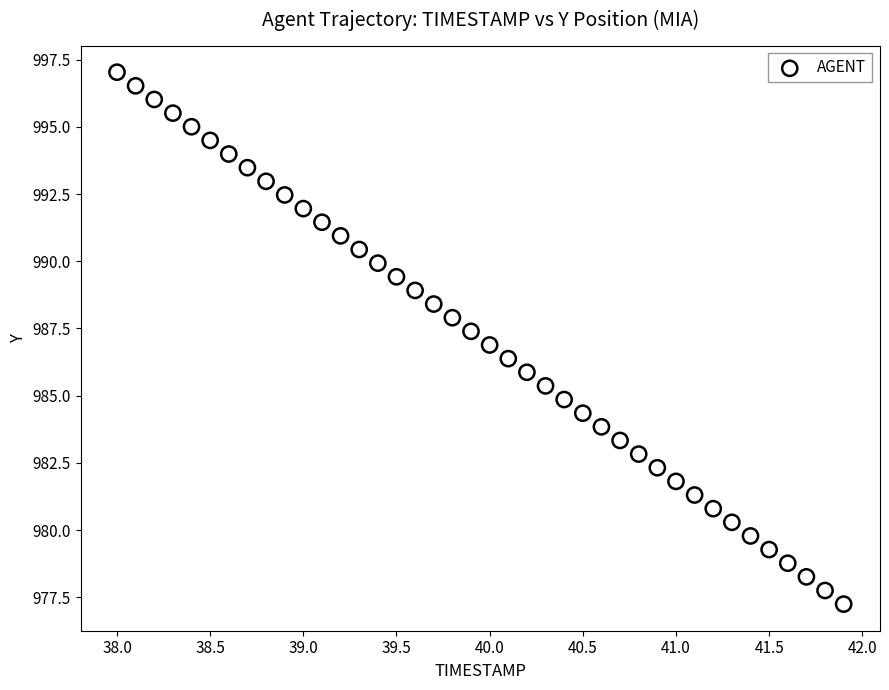

What is the range of Y values (max minus min)?

19.8